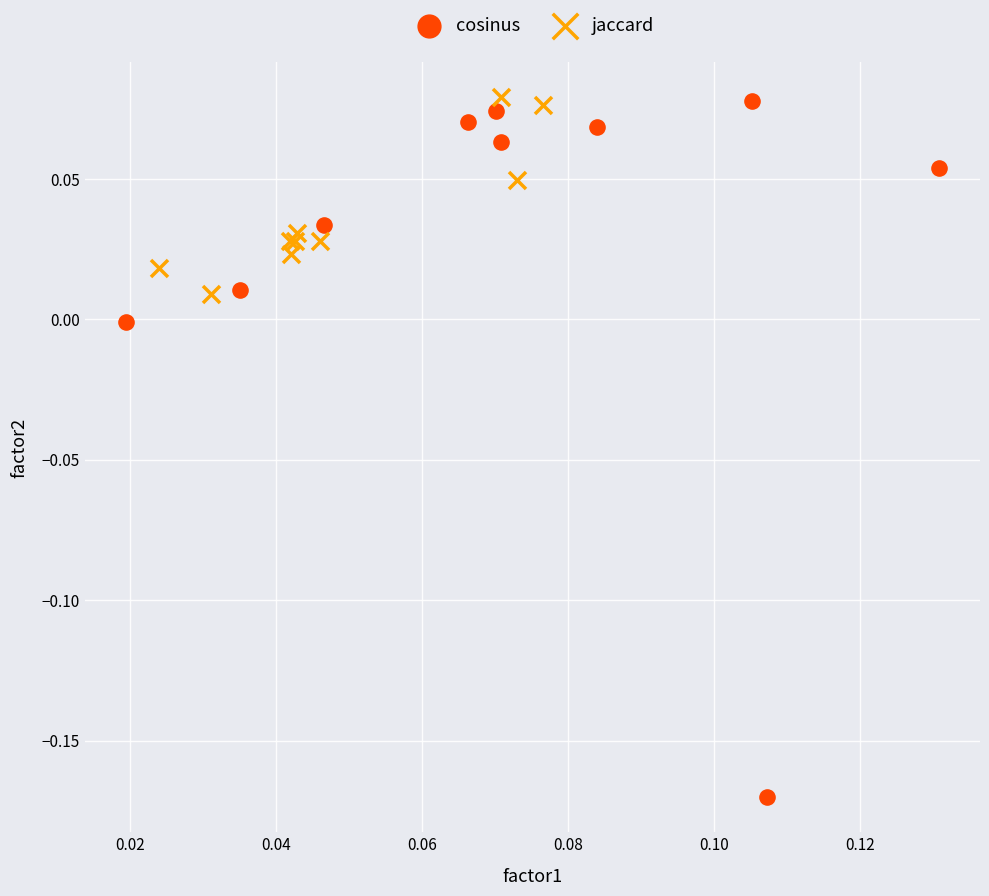

Which series contains the lowest Y value?

cosinus